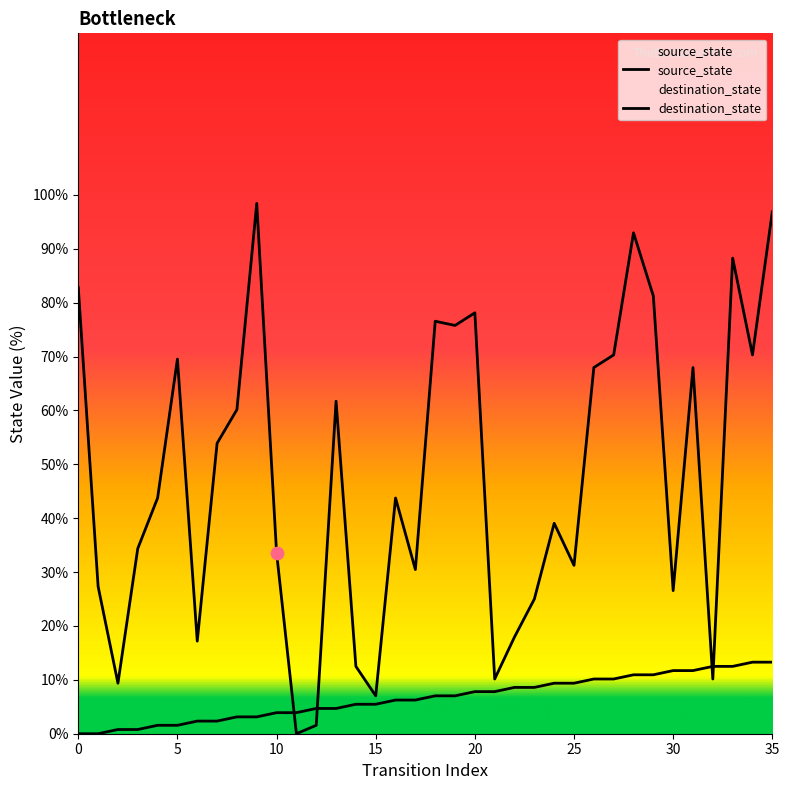

At which category is the sum across all series the highest?

35